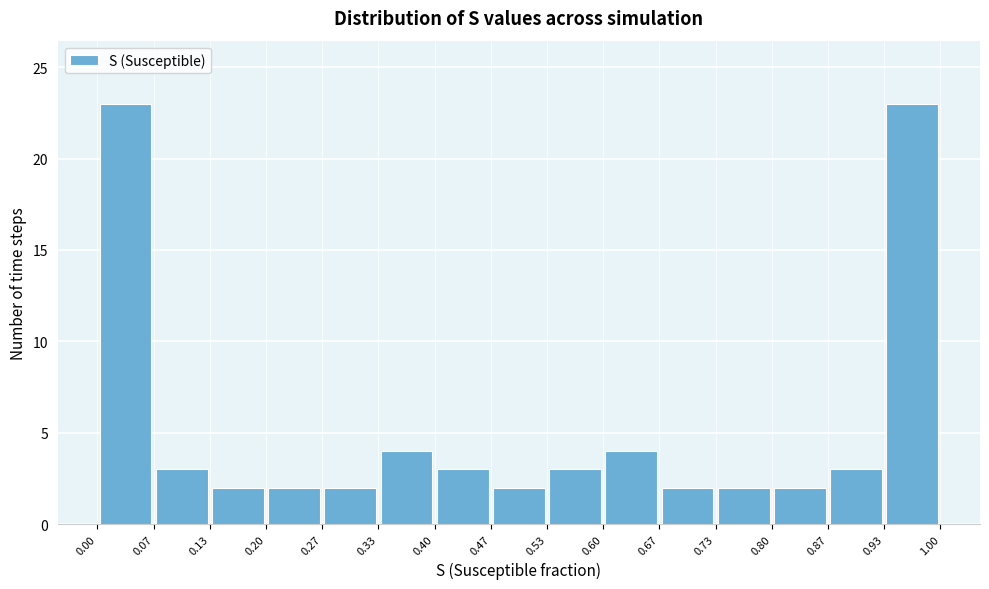

Reading left to right, transcribe this chart: for each bar, give the range it covers on the x-axis and its height. The values are not printed on the chart, so give them approximately, as read against the axis.

0.00 to 0.07: 23
0.07 to 0.13: 3
0.13 to 0.20: 2
0.20 to 0.27: 2
0.27 to 0.33: 2
0.33 to 0.40: 4
0.40 to 0.47: 3
0.47 to 0.53: 2
0.53 to 0.60: 3
0.60 to 0.67: 4
0.67 to 0.73: 2
0.73 to 0.80: 2
0.80 to 0.87: 2
0.87 to 0.93: 3
0.93 to 1.00: 23